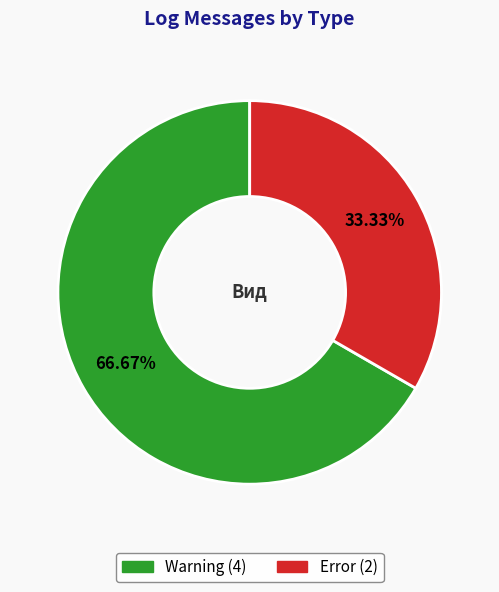

How many segments does this pie chart have?

2